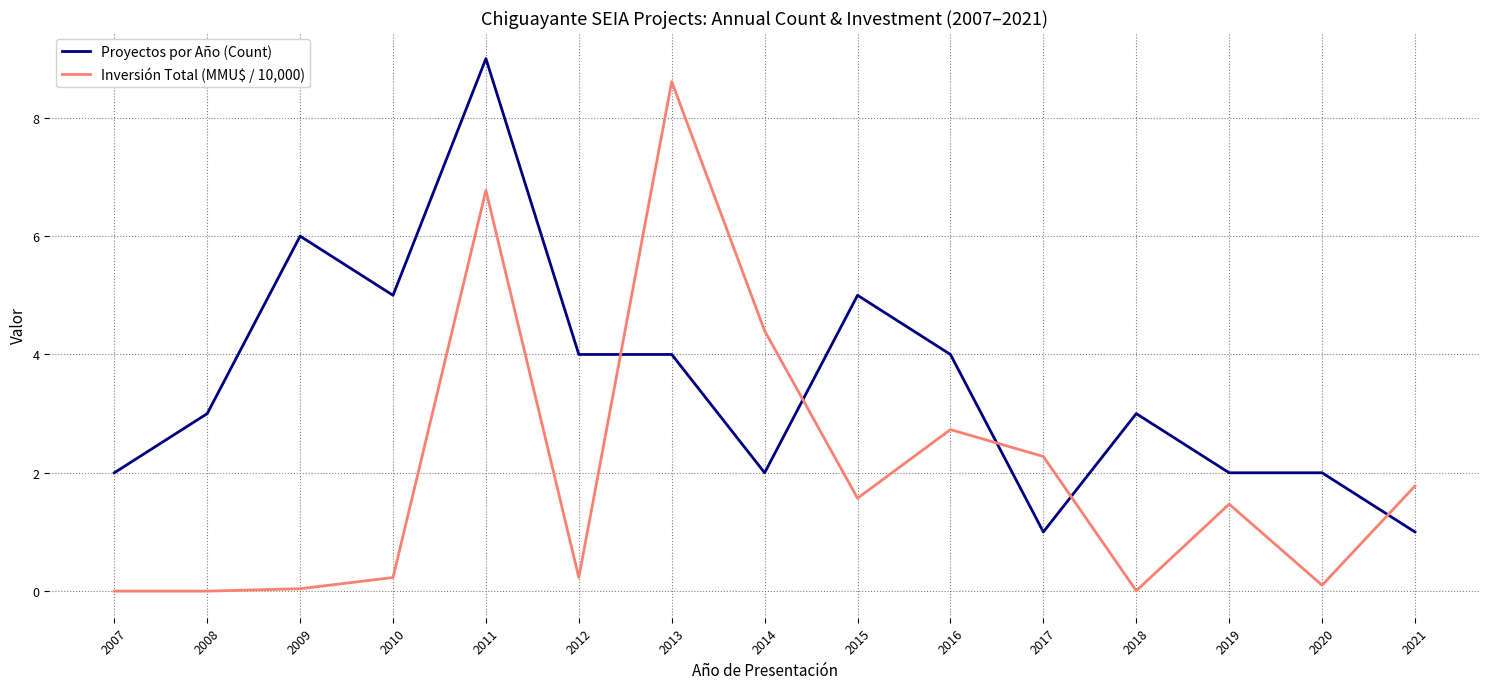

What is the maximum value for Inversión Total (MMU$ / 10,000)?

8.6